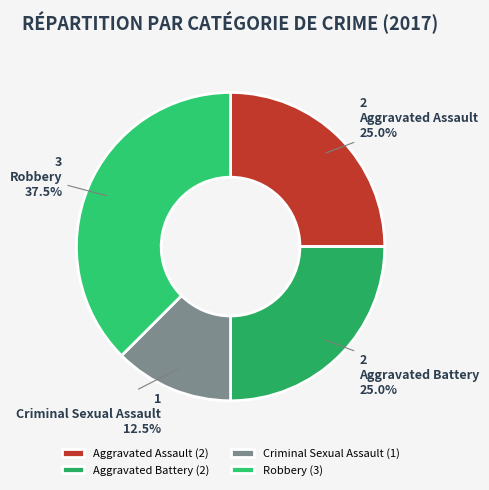

Between Criminal Sexual Assault and Aggravated Assault, which is larger?

Aggravated Assault